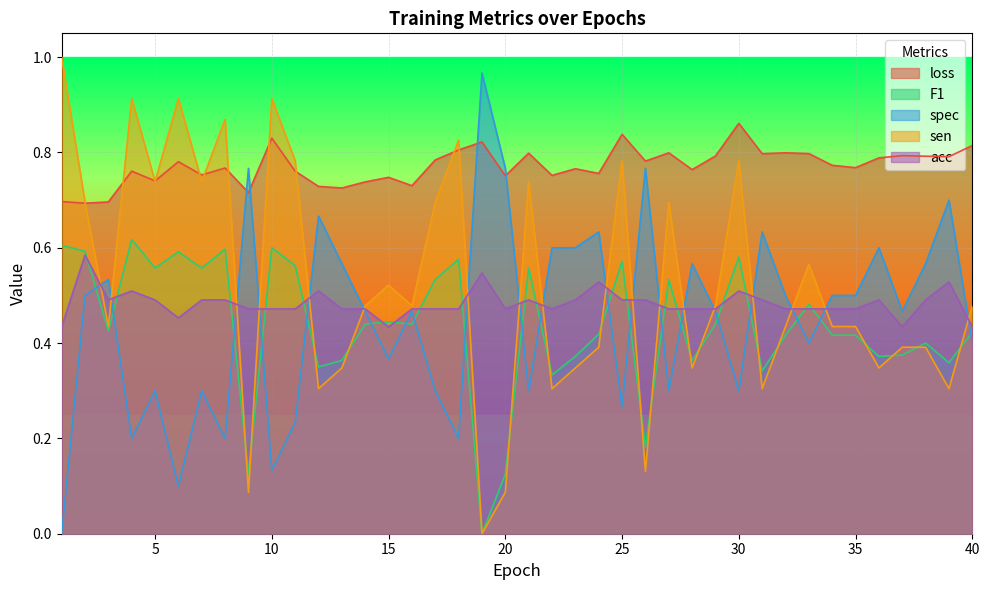

Between which two adjacent categories do F1 and spec first intersect?

2 and 3